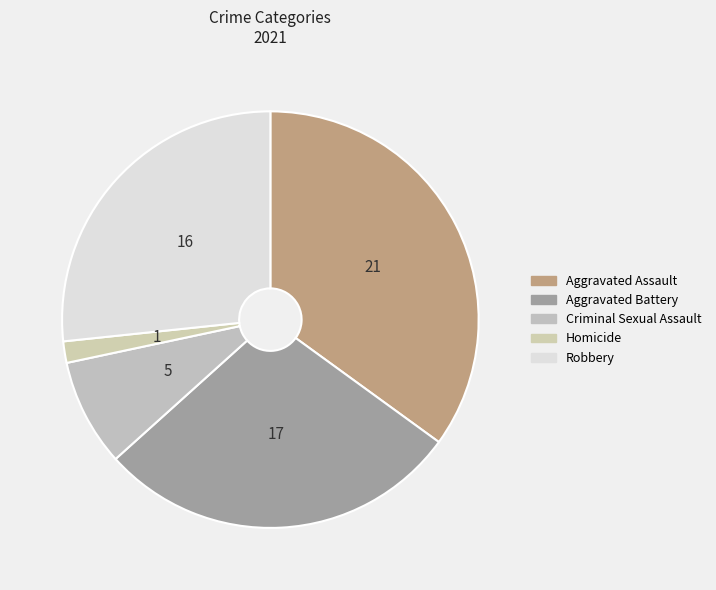

Is it true that Robbery is 38% of the pie?

False